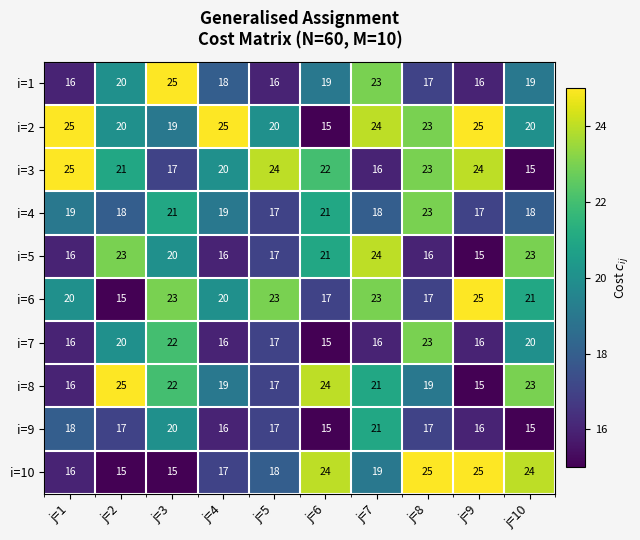

At how many categories does at least one series exceed 18?

10